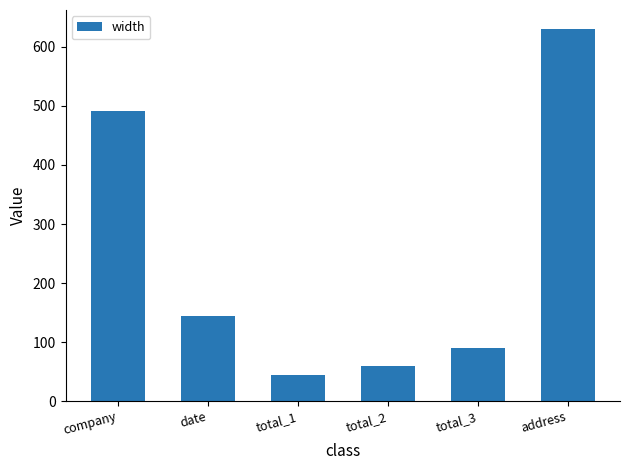

What is the maximum value shown in the chart?

631